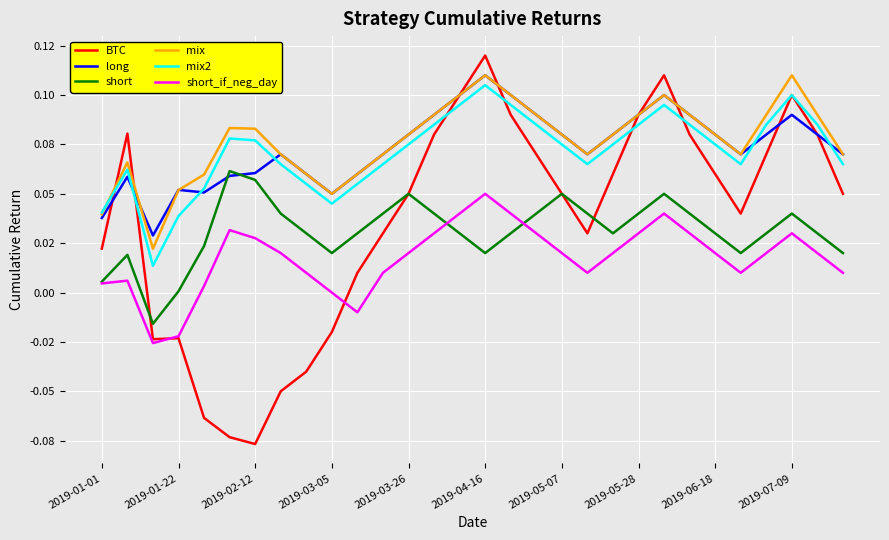

At how many categories does at least one series exceed 0?

30